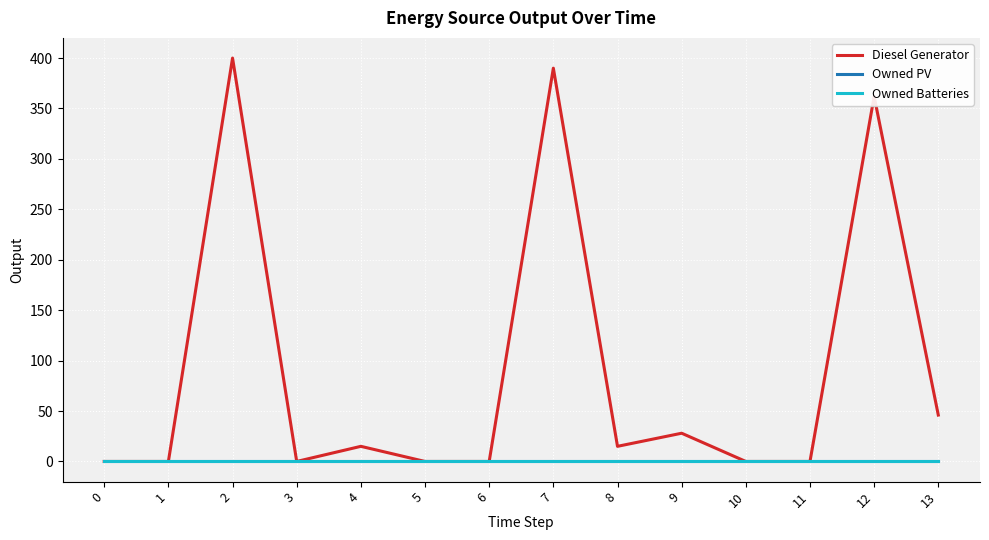

Does the chart display data point markers on the line(s)?

No